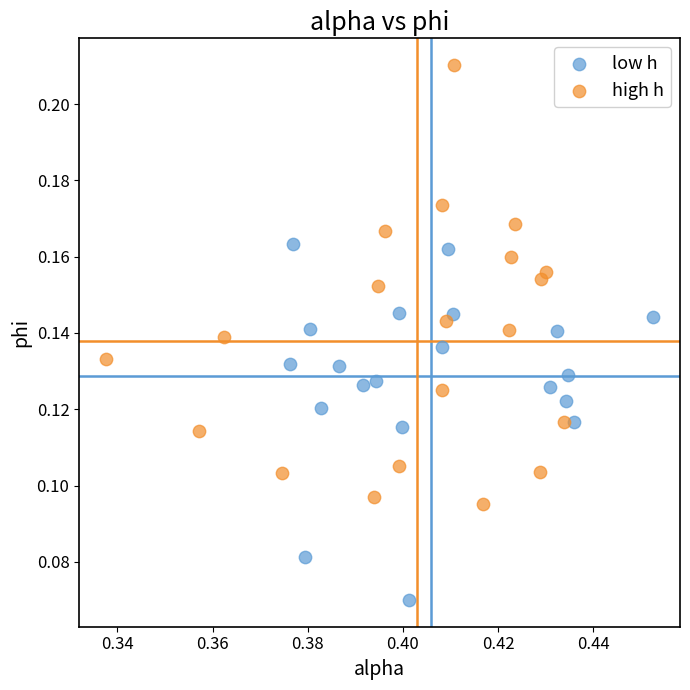

Which series has the widest spread of Y values?

high h